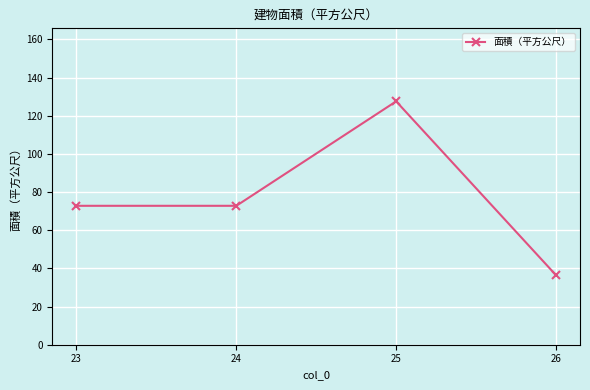

Reading left to right, list all the values displayed in this chart.

72.8	72.8	127.5	36.4